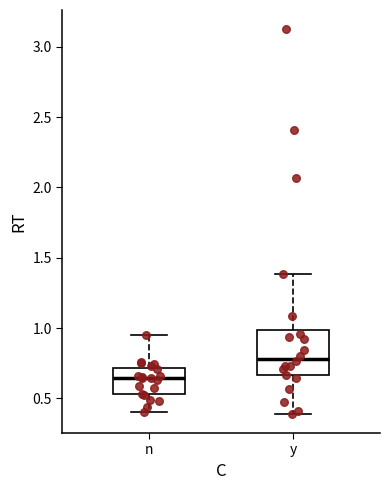

Reading left to right, read every box against the y-axis: the position of its median line, the range the box covers, and the ends of its whiskers. The values are not printed on the chart, so give them approximately, as read against the axis.

n: median 0.65, box 0.55 to 0.70, whiskers 0.40 to 0.95
y: median 0.80, box 0.65 to 1.00, whiskers 0.40 to 1.40